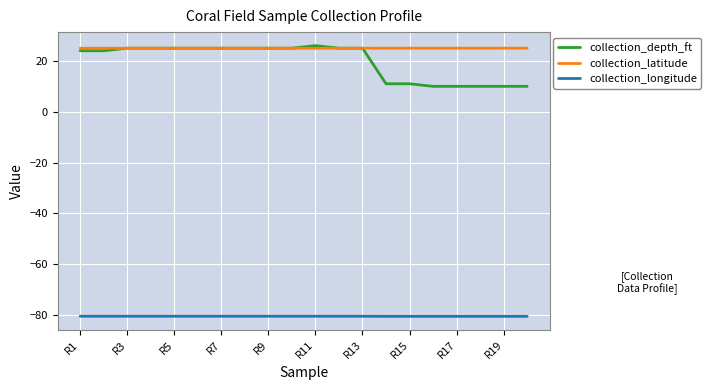

True or false: collection_longitude and collection_latitude intersect in this chart.

False